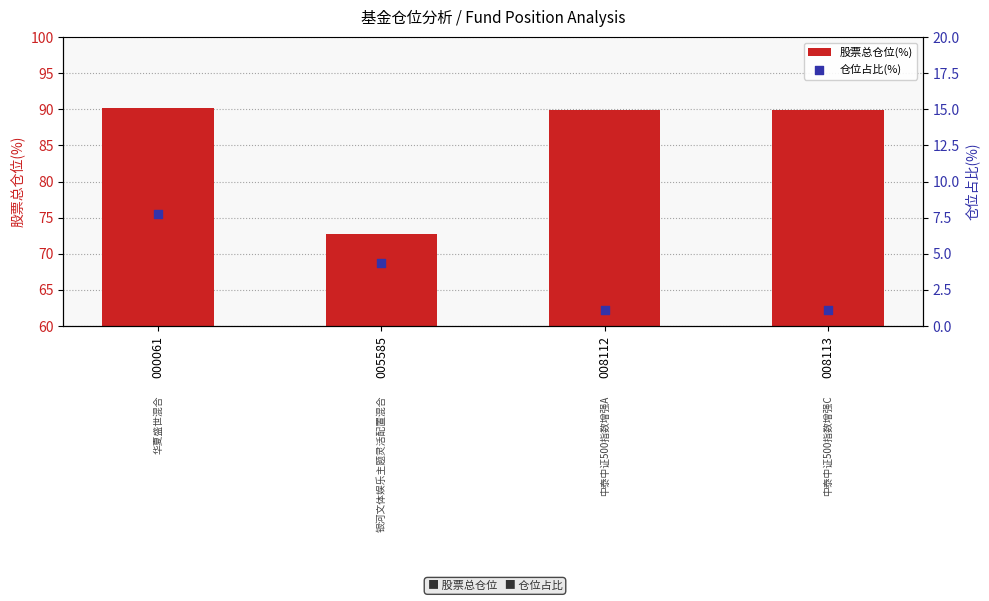

At how many categories does at least one series exceed 60?

4